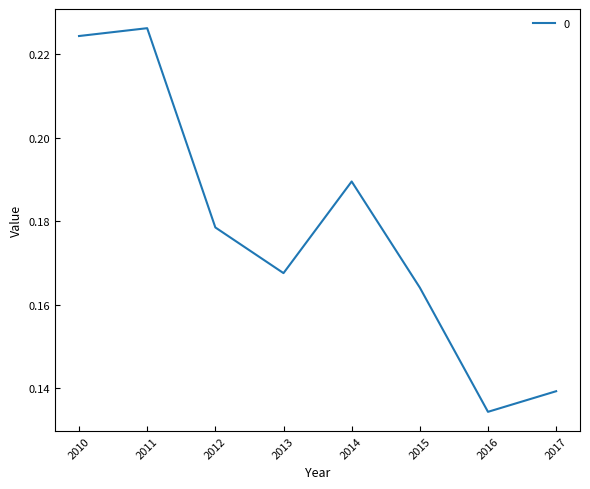

Which category has the lowest value across all series?

2016